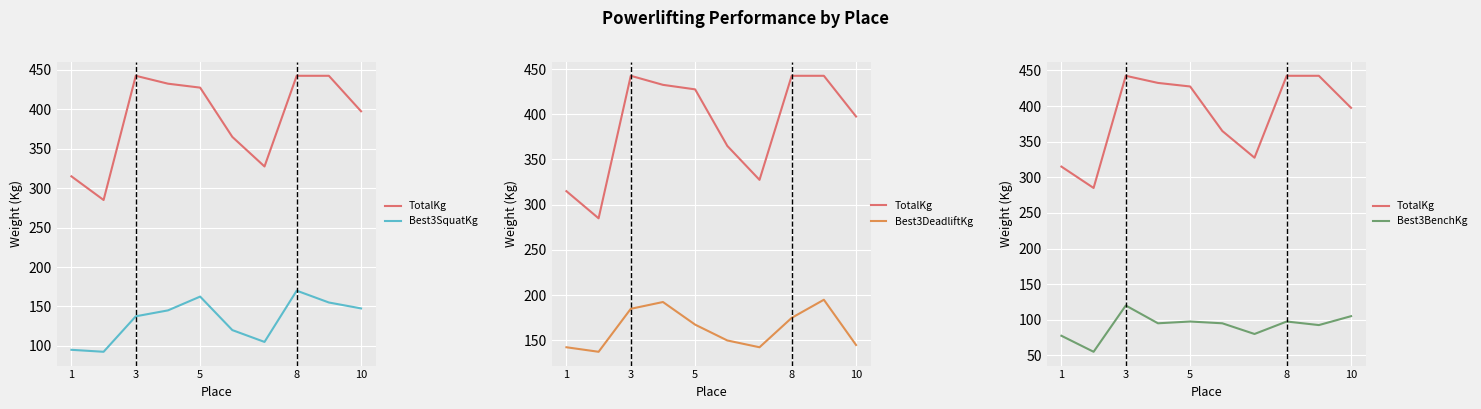

What is the label of the 2nd point from the right?

8